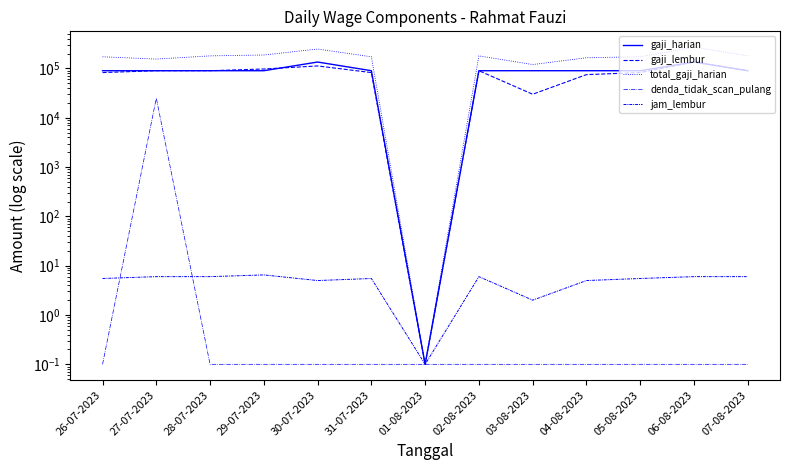

At which category is the sum across all series the highest?

06-08-2023